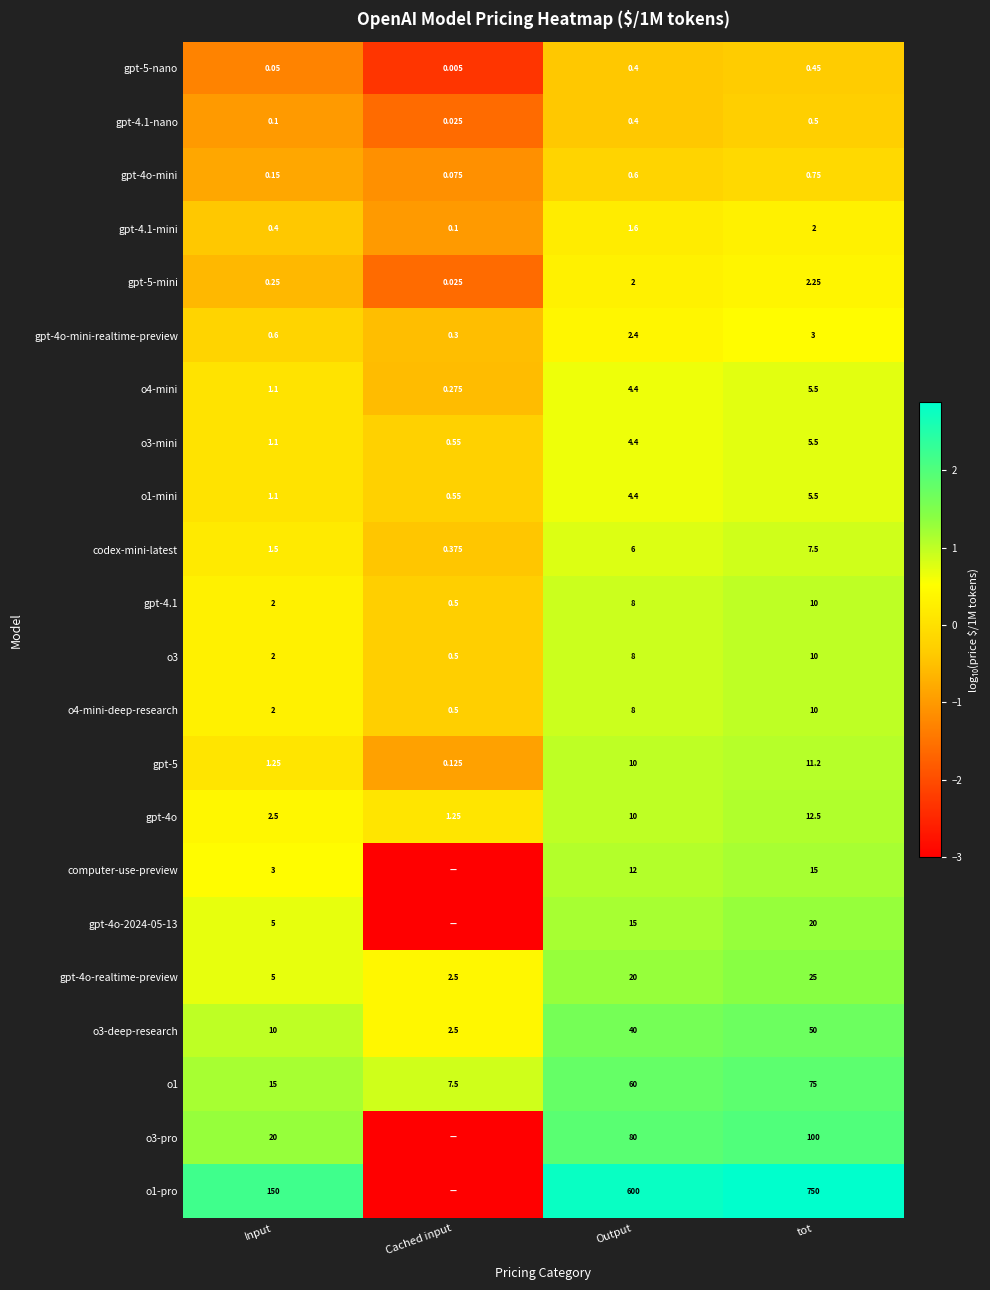

How many categories are shown in the chart?

4